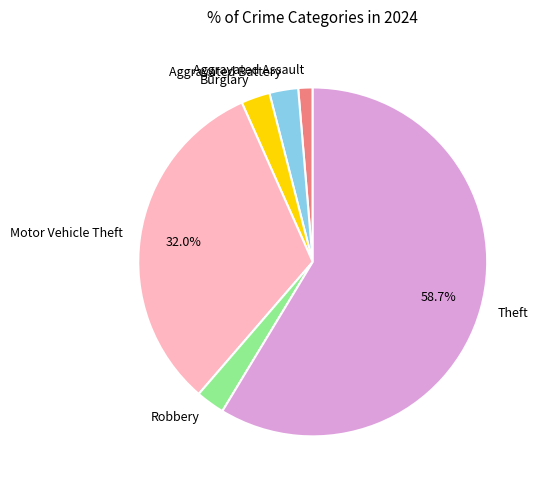

Is it true that Motor Vehicle Theft is 44% of the pie?

False